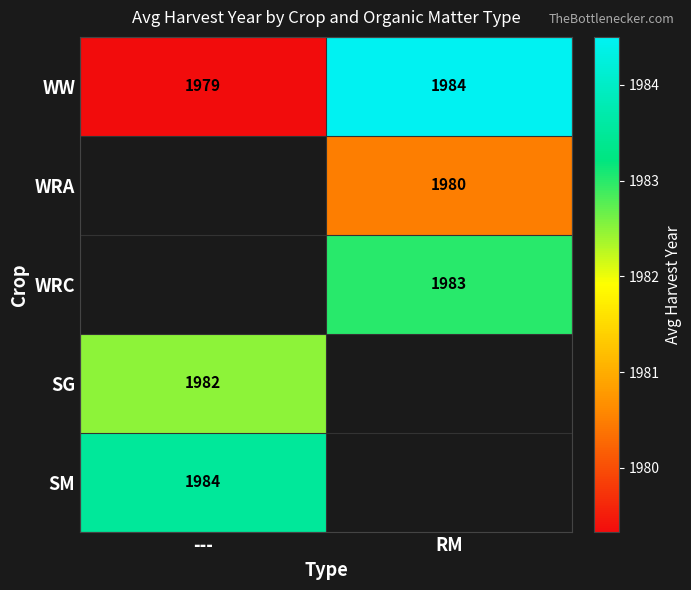

At which label is WW closest to 1981?

---